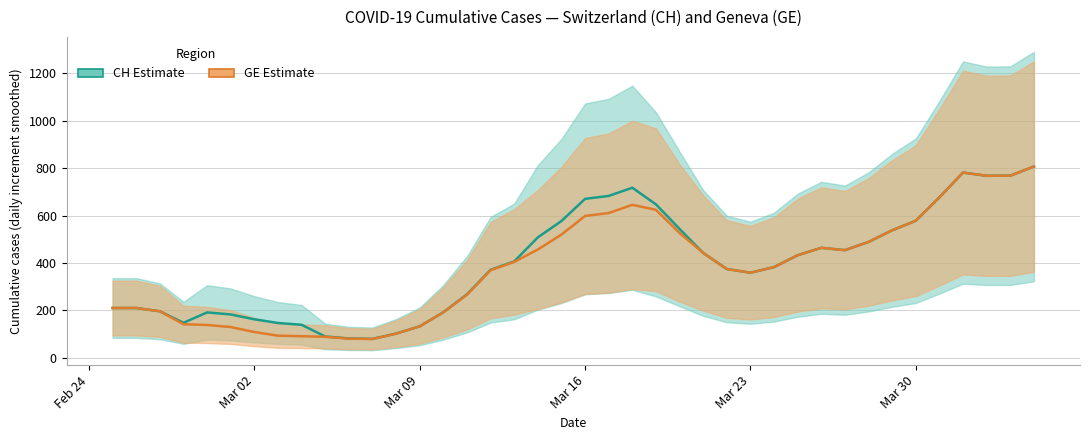

What is the average value of the GE series?

383.3